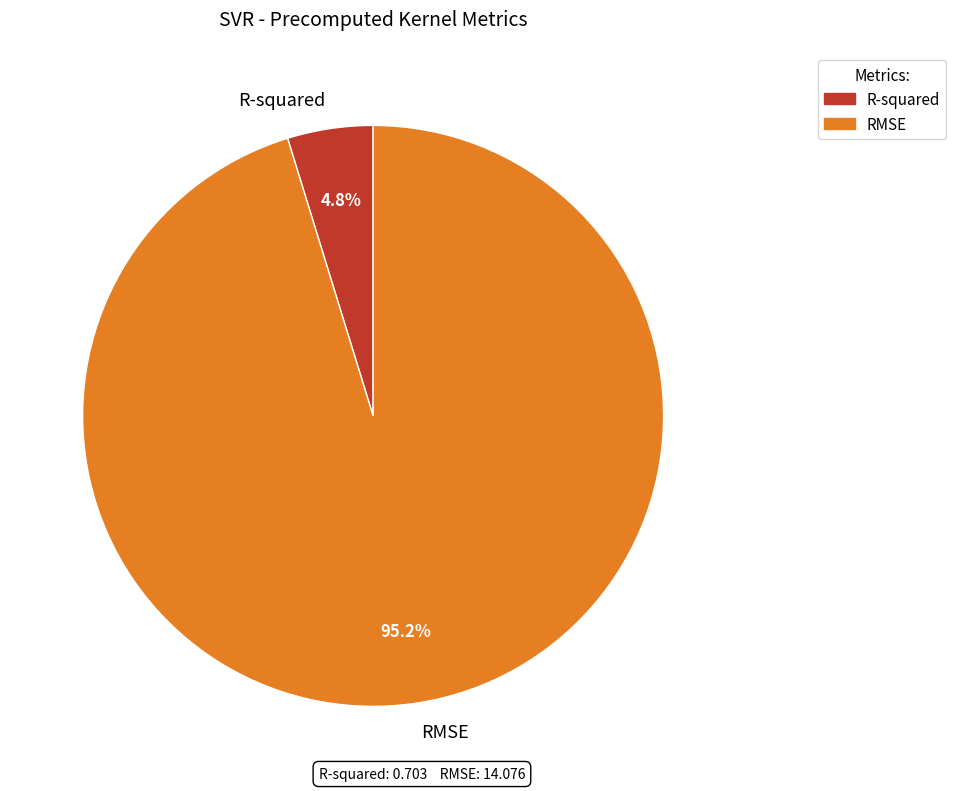

What percentage do RMSE and R-squared together represent?

100.0%